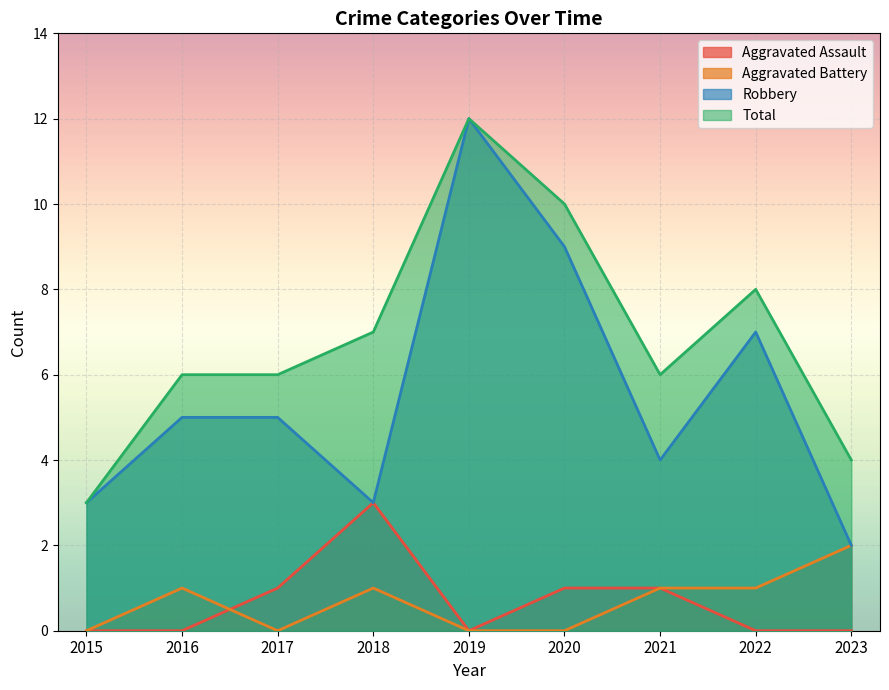

In Aggravated Assault, how many points are lower than both neighbors (excluding endpoints)?

1